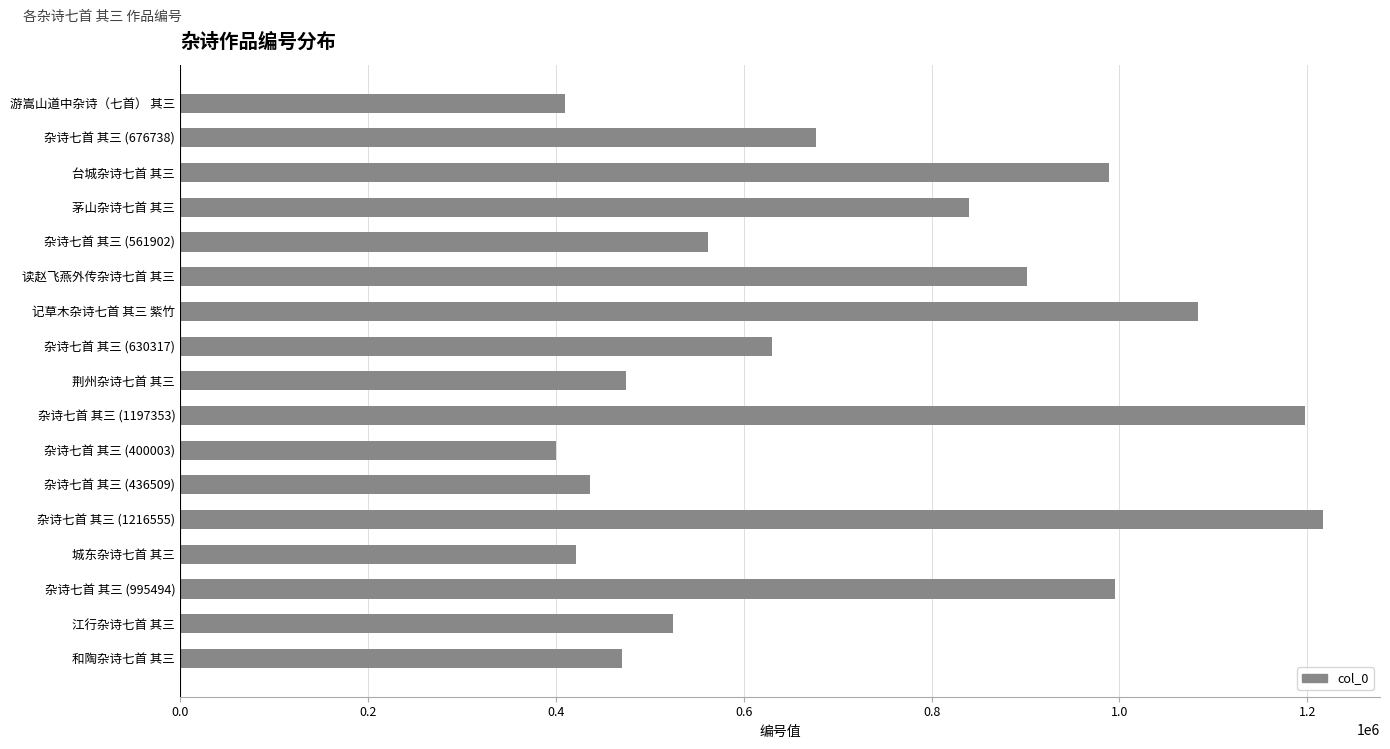

What is the minimum value shown in the chart?

400003